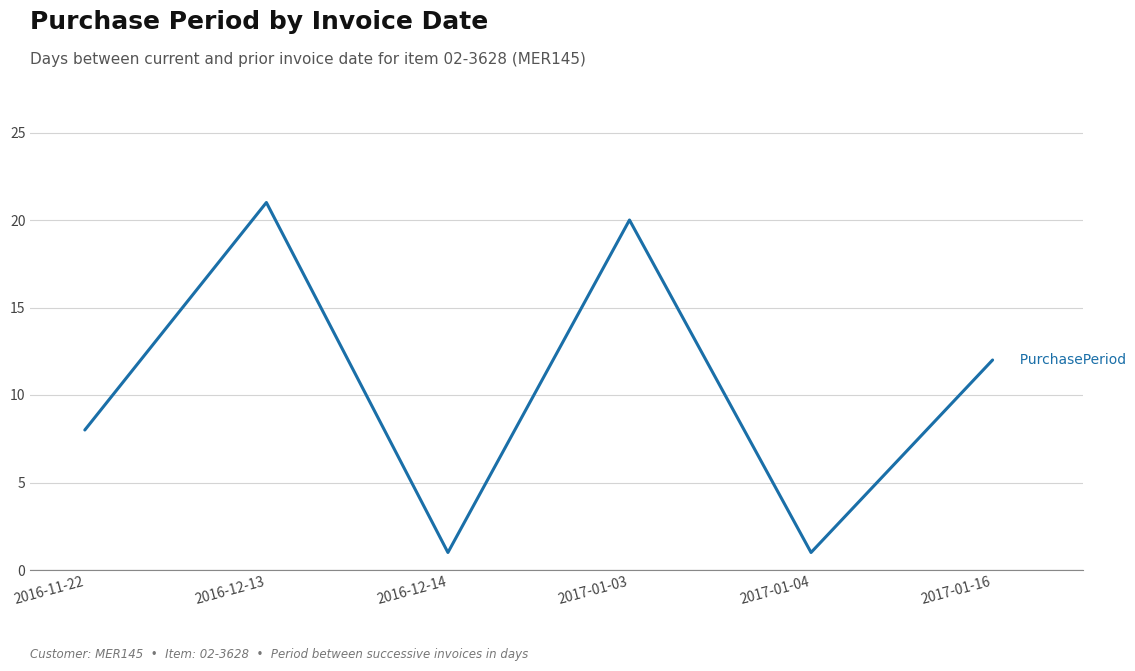

Which has a higher value, 2017-01-16 or 2016-12-13?

2016-12-13